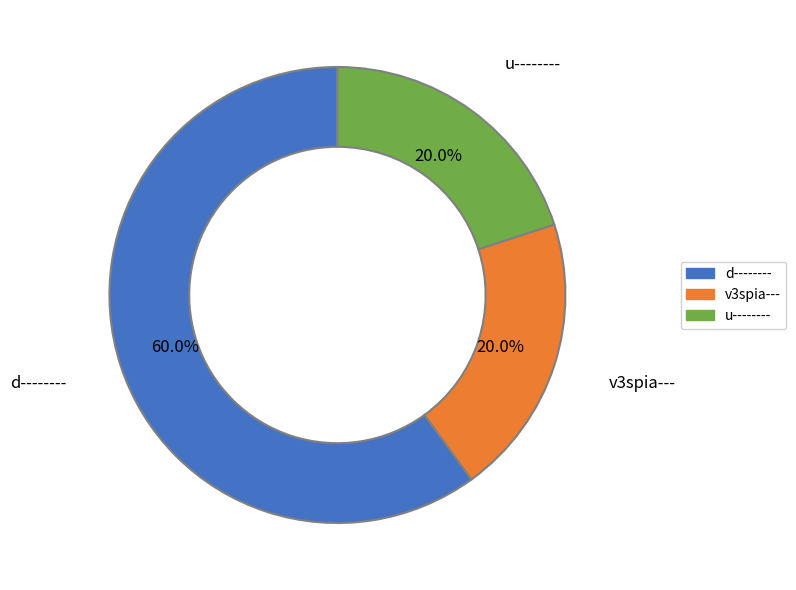

What is the ratio of the value at u-------- to the value at v3spia---?

1.0